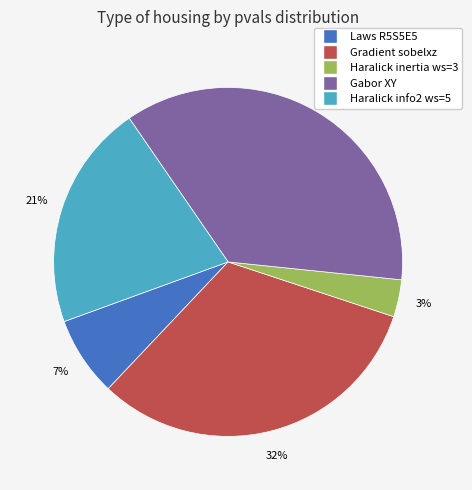

To the nearest percent, what is the difference between the largest and smallest slice percentages?

33%